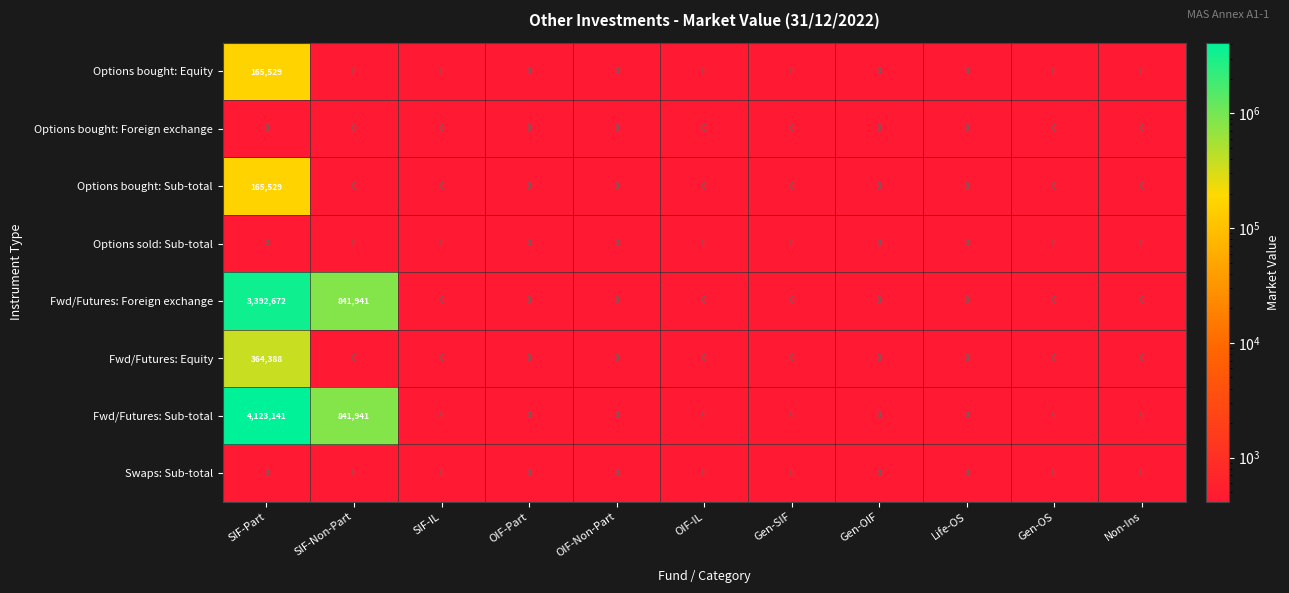

At which category is the sum across all series the highest?

SIF-Part